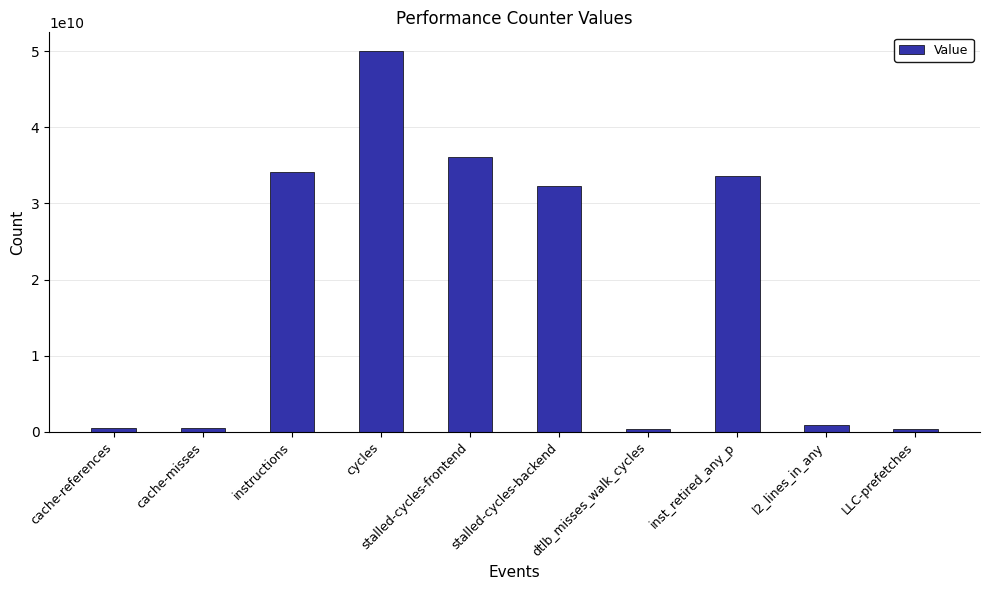

Which has a higher value, l2_lines_in_any or instructions?

instructions